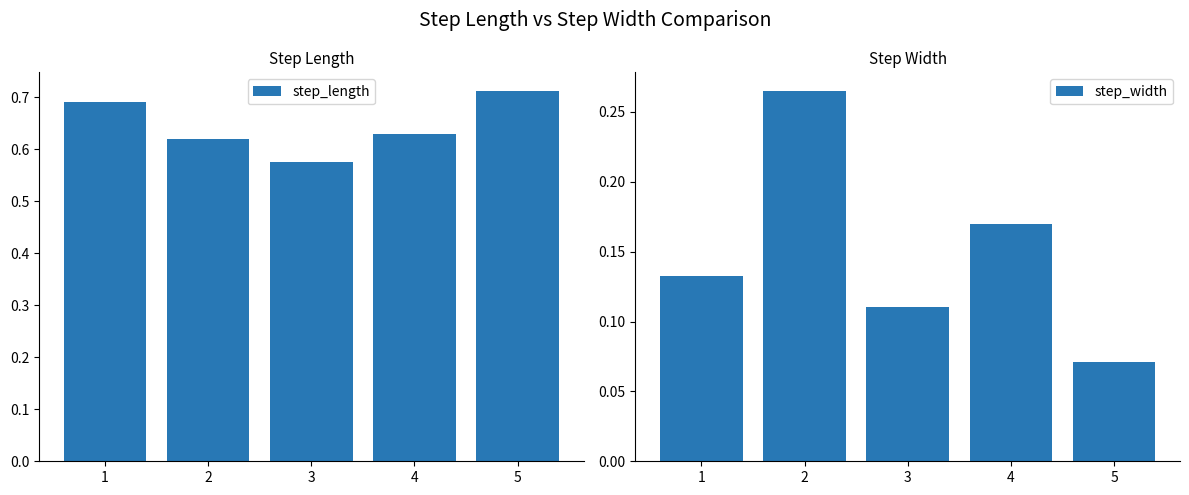

What is the highest value of the step_length series?

0.7